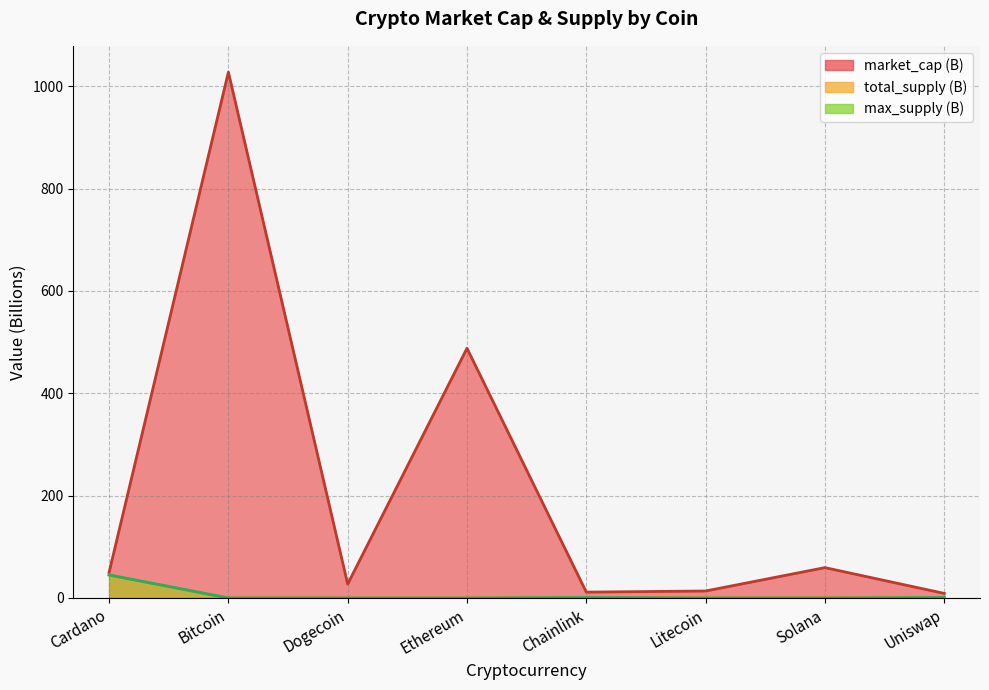

At Litecoin, list the series in order from largest to smallest.

market_cap, total_supply, max_supply